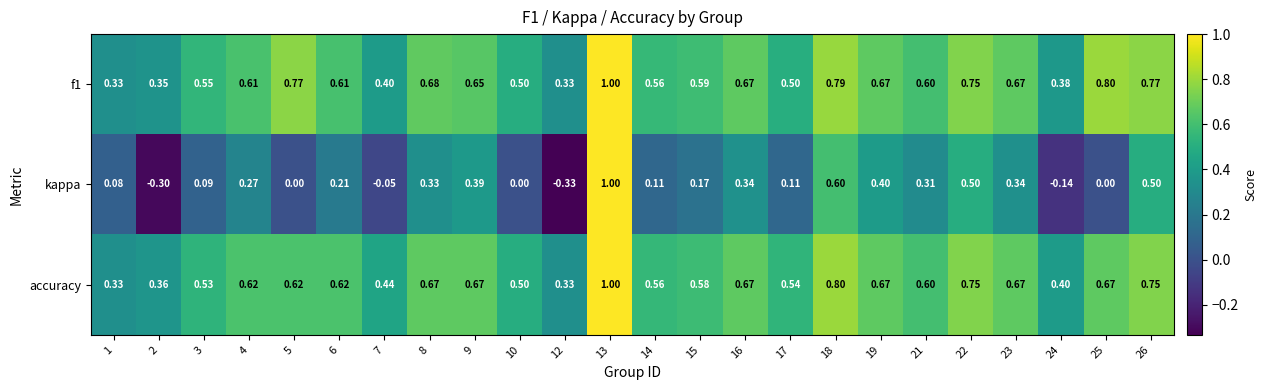

Which series has the widest spread of values?

kappa